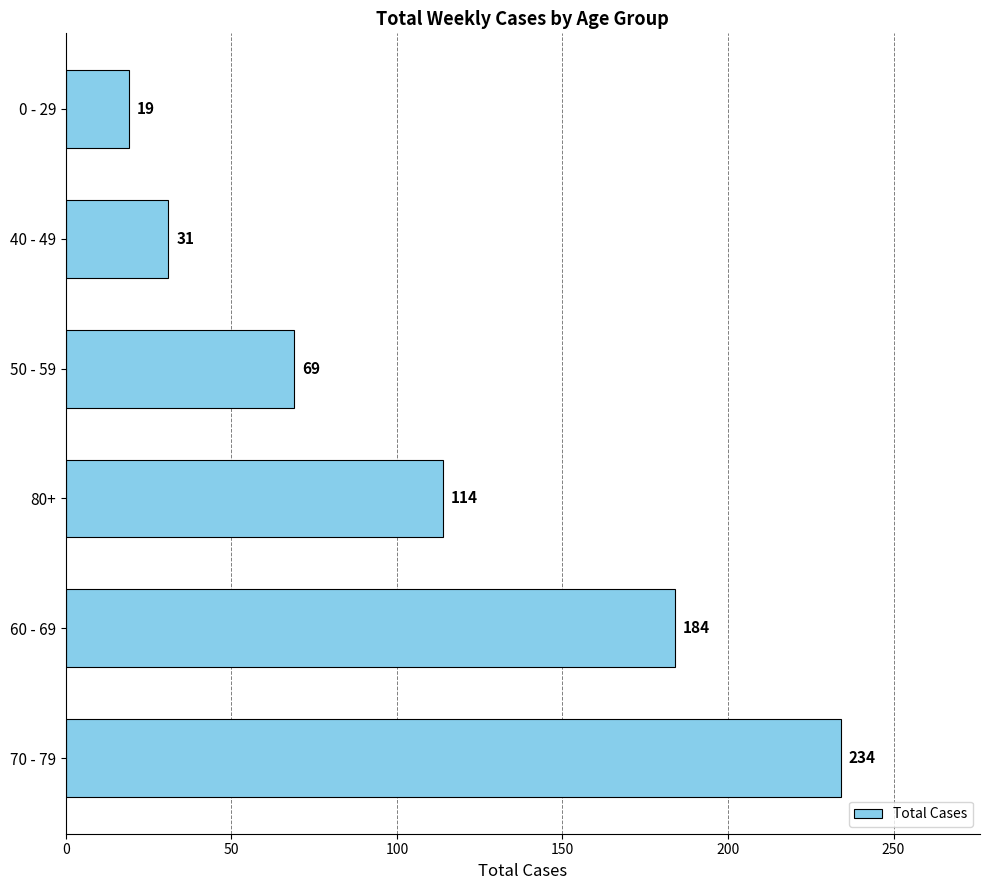

At which label is the value closest to 126?

80+